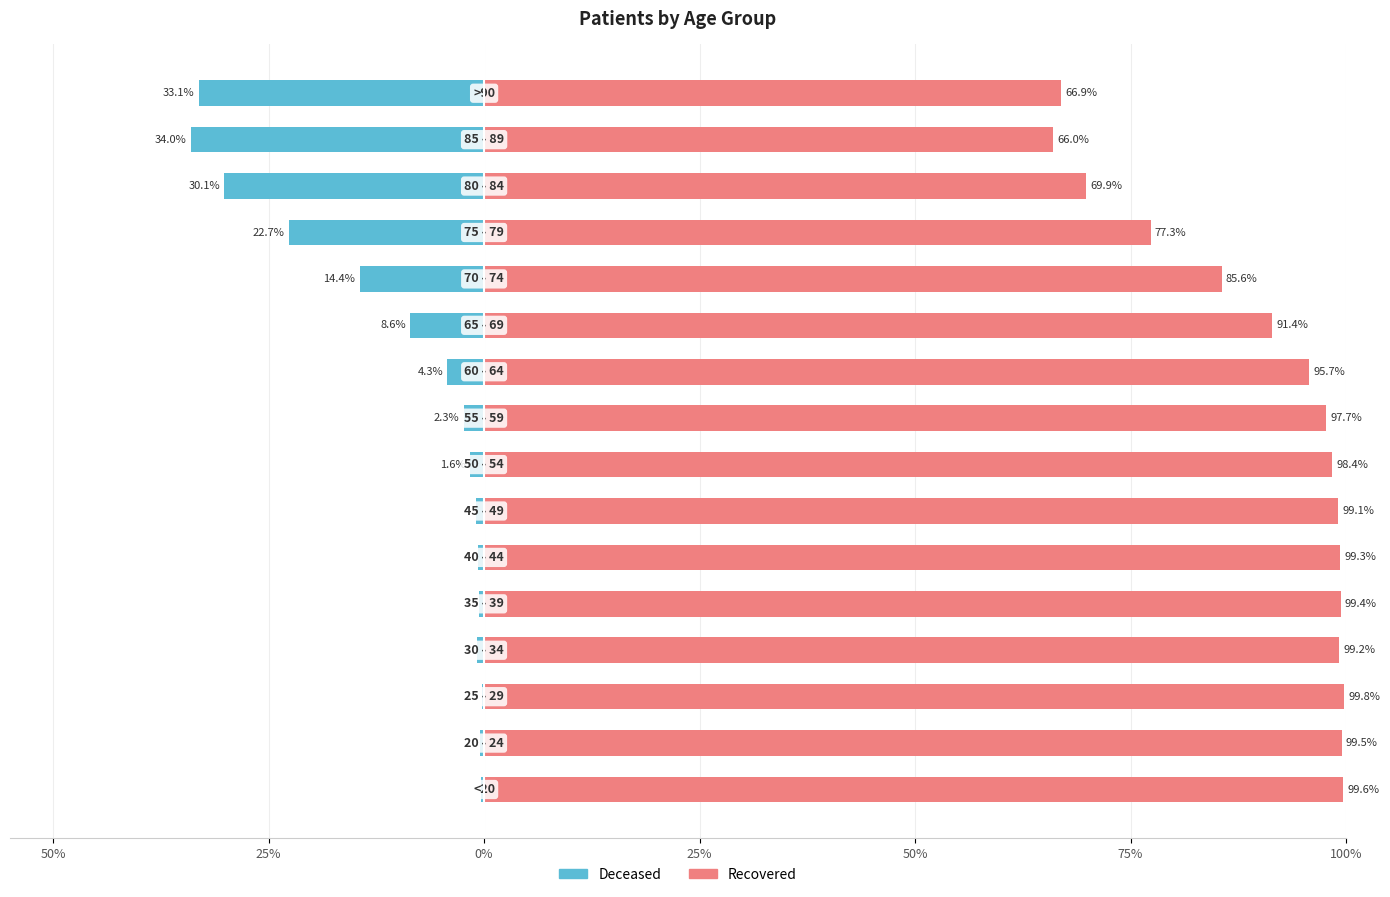

List the series in order of their overall mean, lowest first.

patients_deceased, patients_recovered